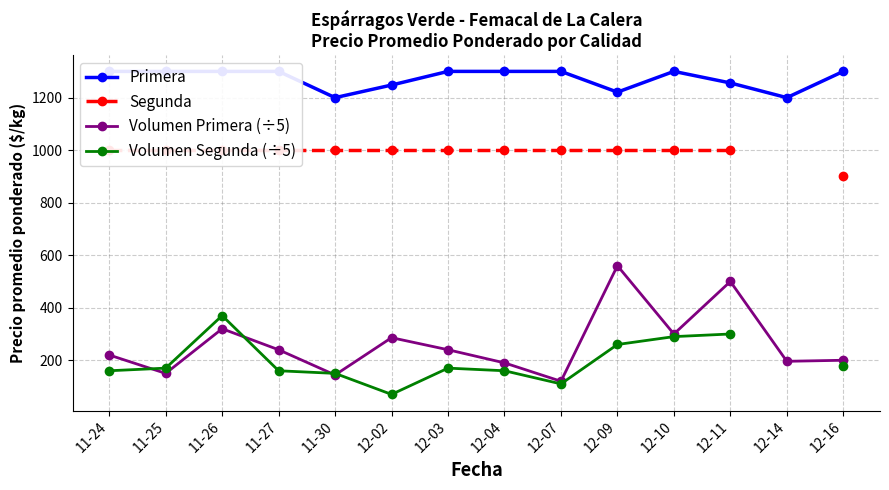

Where does the Volumen Segunda (÷5) series first go above 170?

11-26